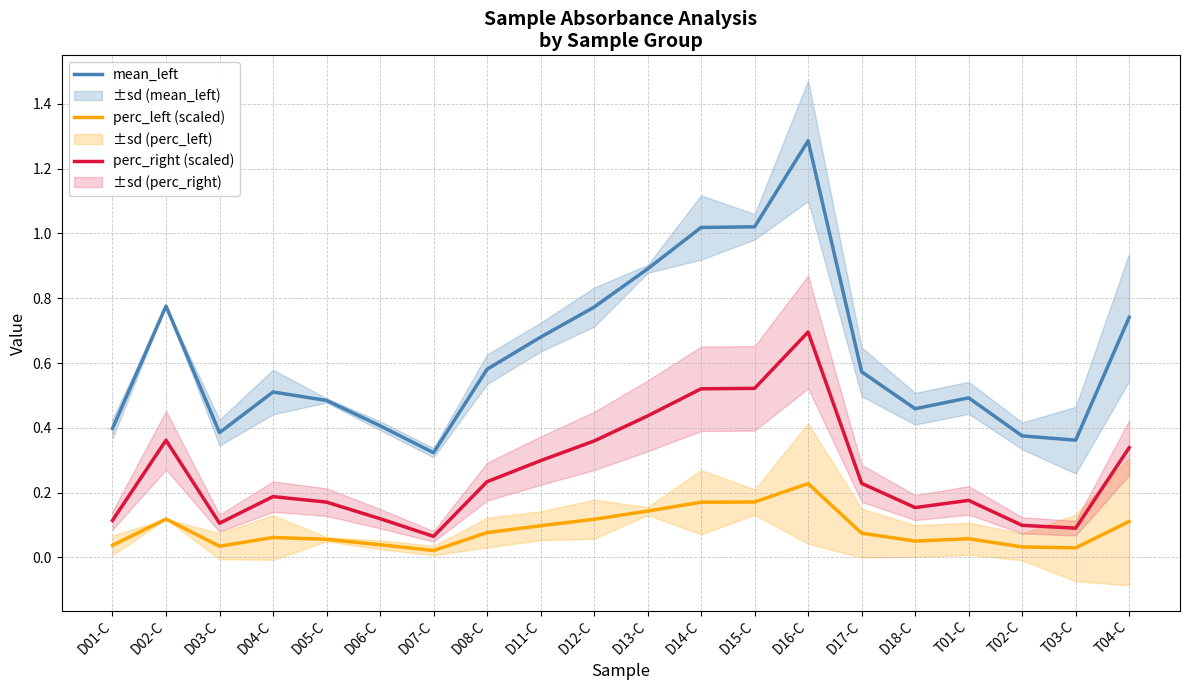

Is the value of perc_left (scaled) at D01-C greater than the value of mean_left at T01-C?

No